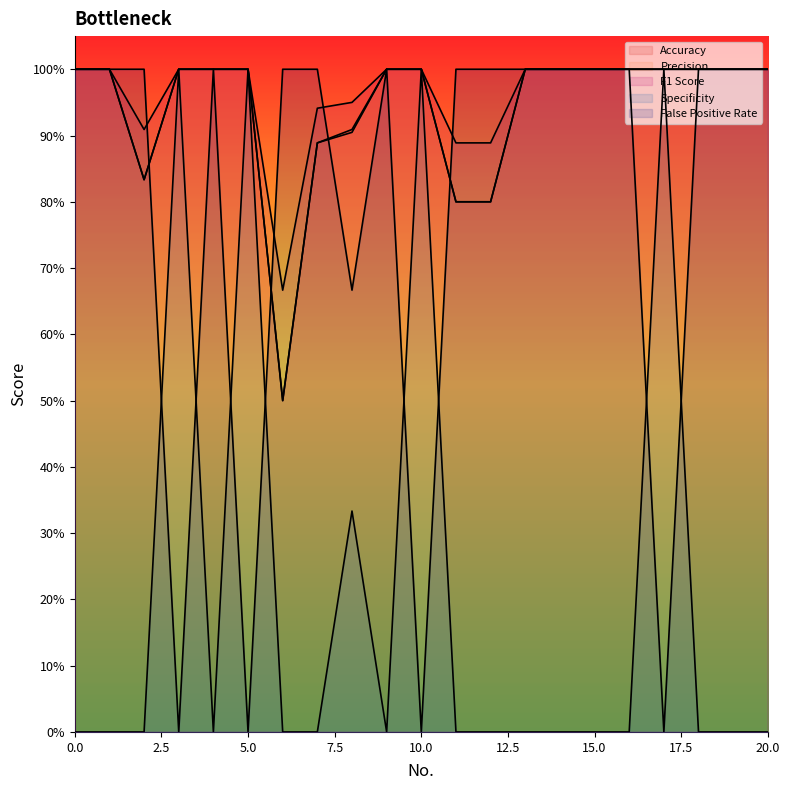

Does the chart display data point markers on the line(s)?

No